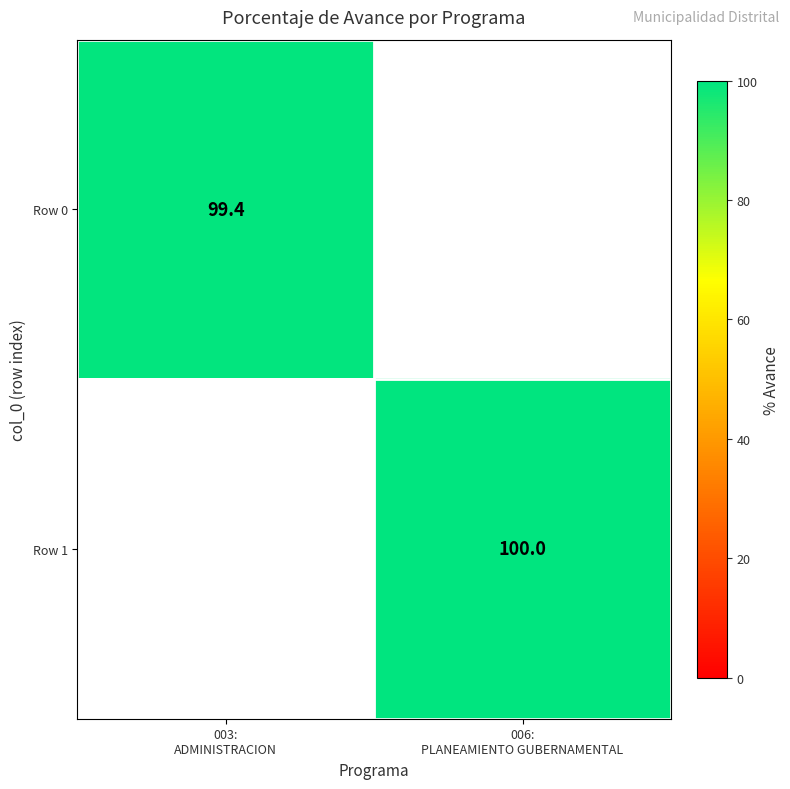

Rank the series by their maximum value, from lowest to highest.

Row 0, Row 1